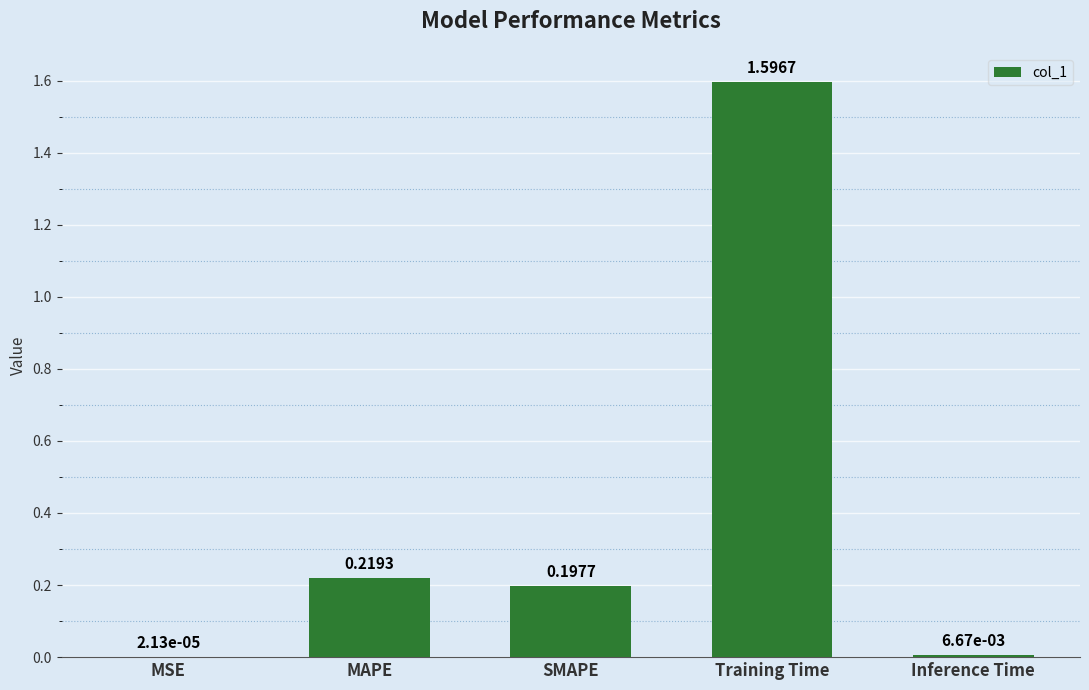

Which label corresponds to the largest value in the chart?

Training Time